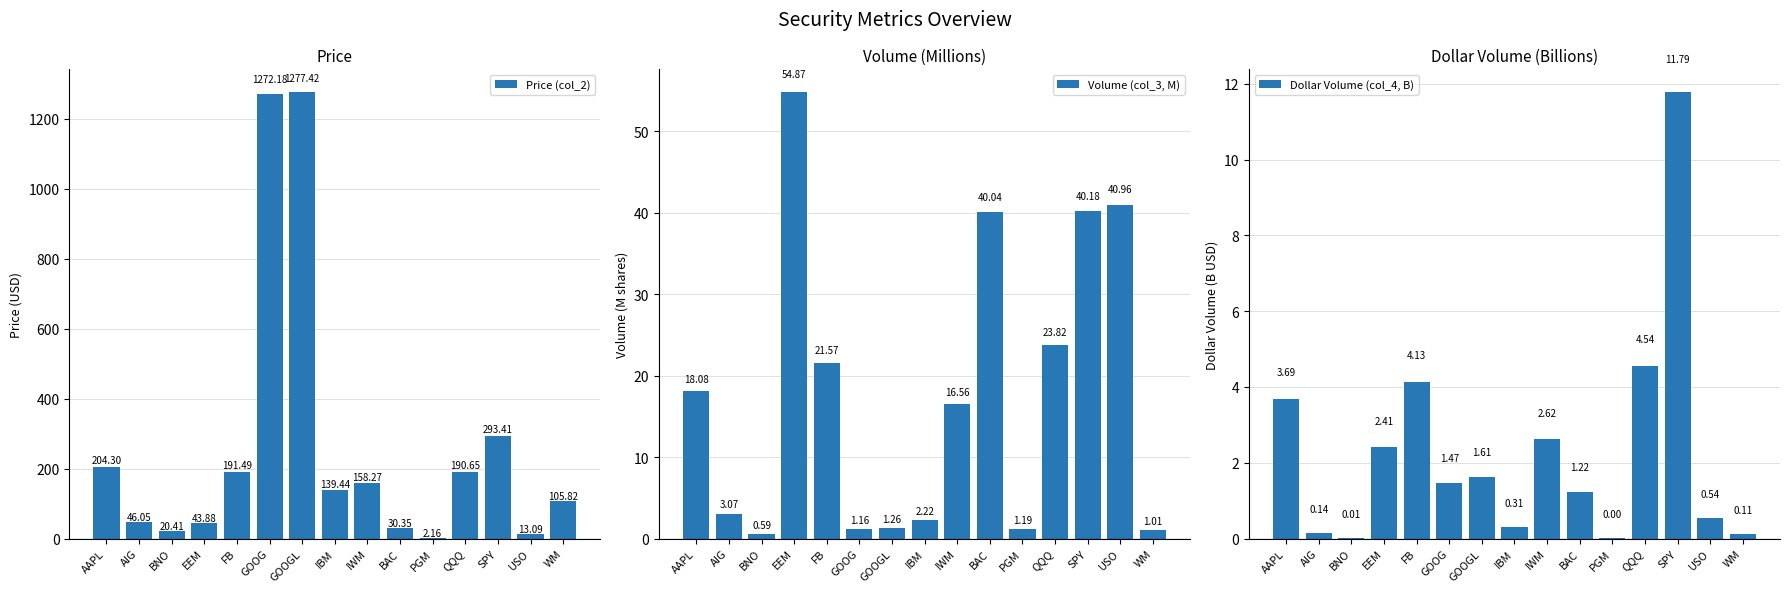

Reading left to right, list all the values displayed in this chart.

Price (col_2): 204.3	46.0	20.4	43.9	191.5	1272.2	1277.4	139.4	158.3	30.4	2.2	190.7	293.4	13.1	105.8
Volume (col_3, M): 18.1	3.1	0.6	54.9	21.6	1.2	1.3	2.2	16.6	40.0	1.2	23.8	40.2	41.0	1.0
Dollar Volume (col_4, B): 3.7	0.1	0.0	2.4	4.1	1.5	1.6	0.3	2.6	1.2	0.0	4.5	11.8	0.5	0.1